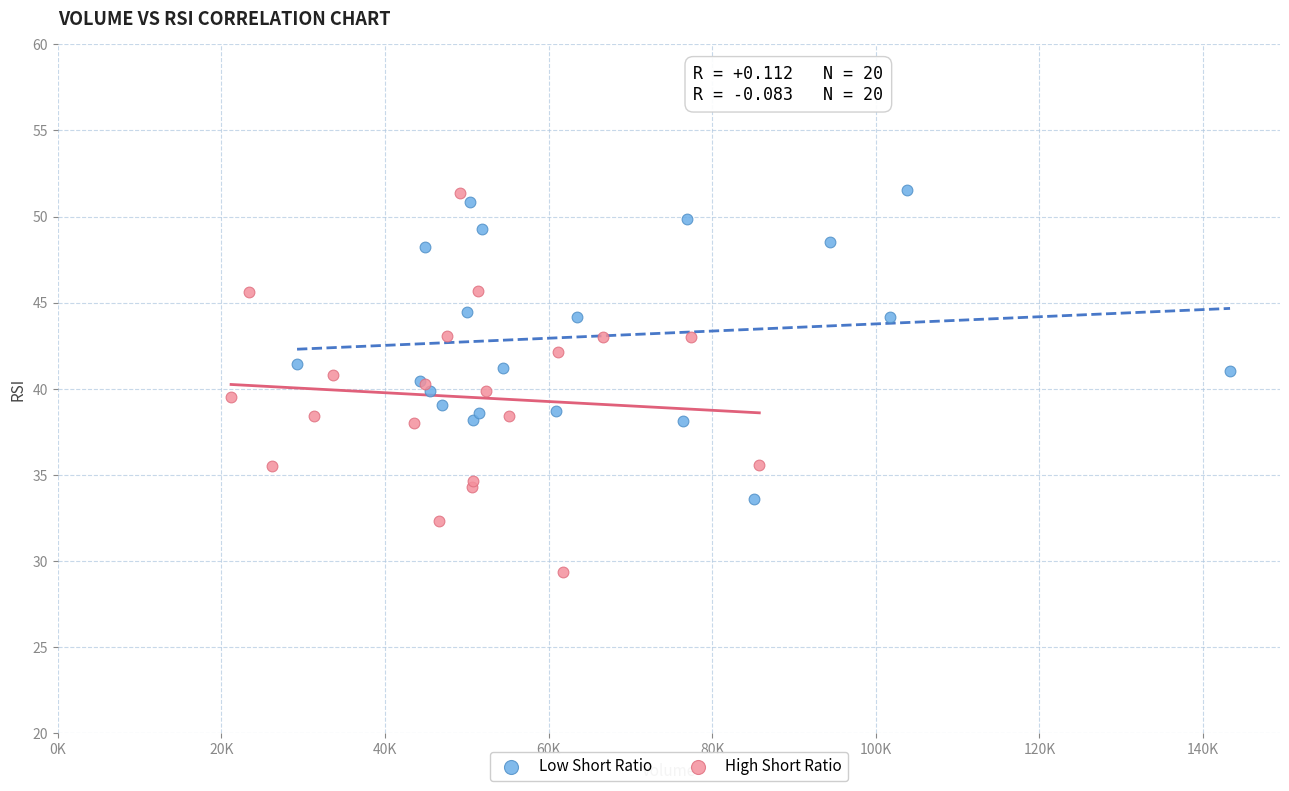

Which series has the widest spread of Y values?

High Short Ratio